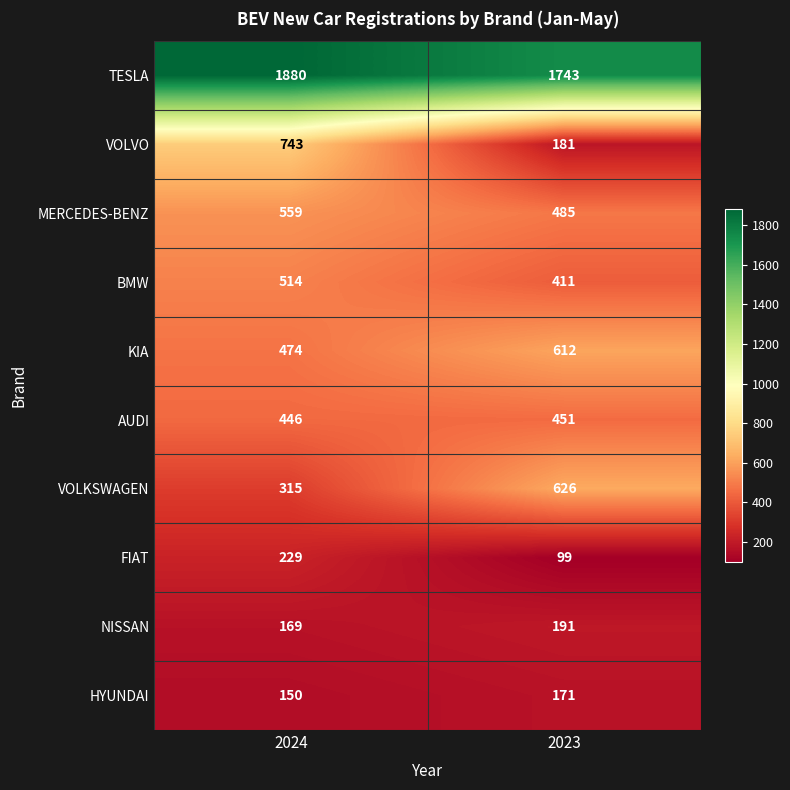

Rank the series at 2023 from lowest to highest value.

FIAT, HYUNDAI, VOLVO, NISSAN, BMW, AUDI, MERCEDES-BENZ, KIA, VOLKSWAGEN, TESLA